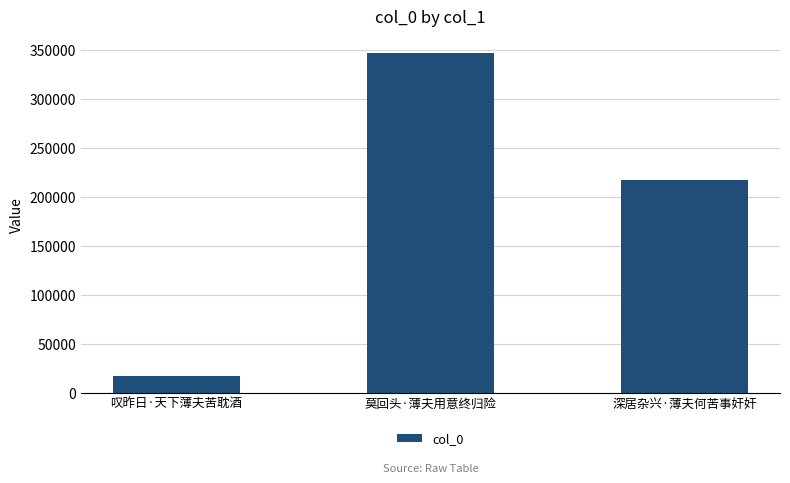

At which label is the value closest to 181394?

深居杂兴·薄夫何苦事奸奸